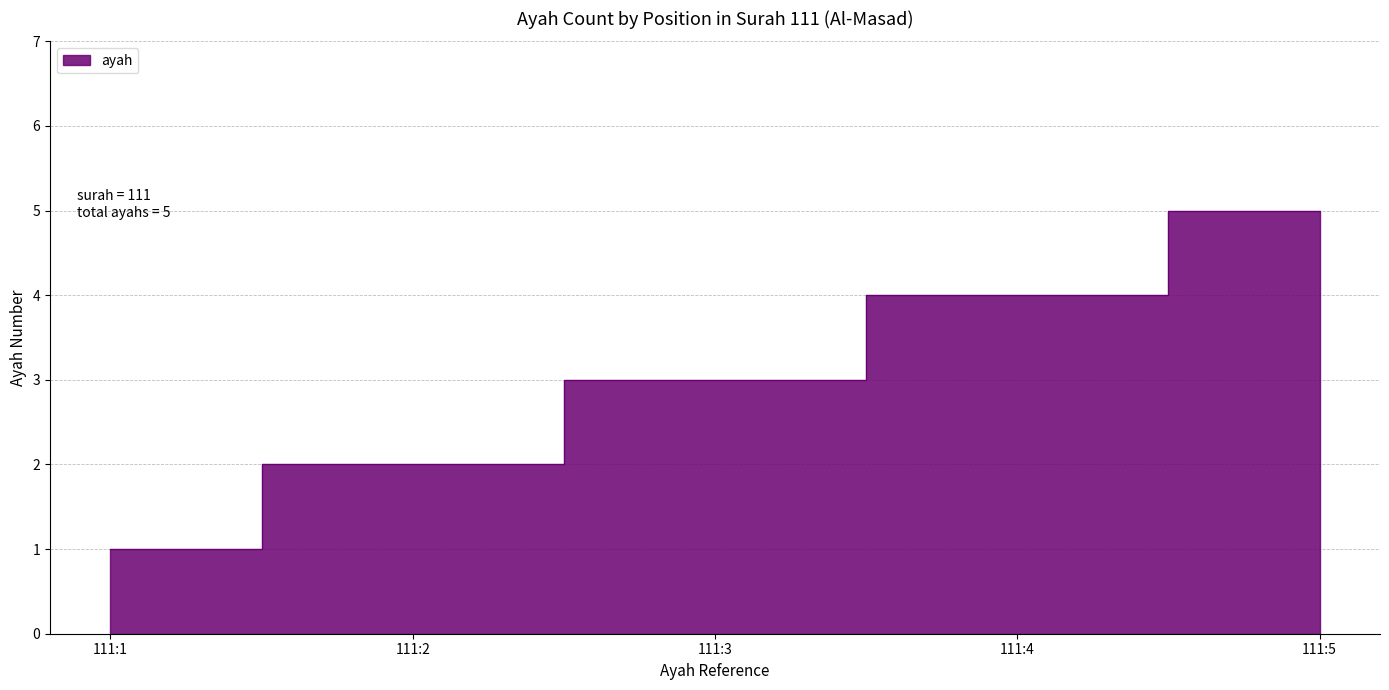

Reading left to right, what are all the values shown in this chart?

1	2	3	4	5